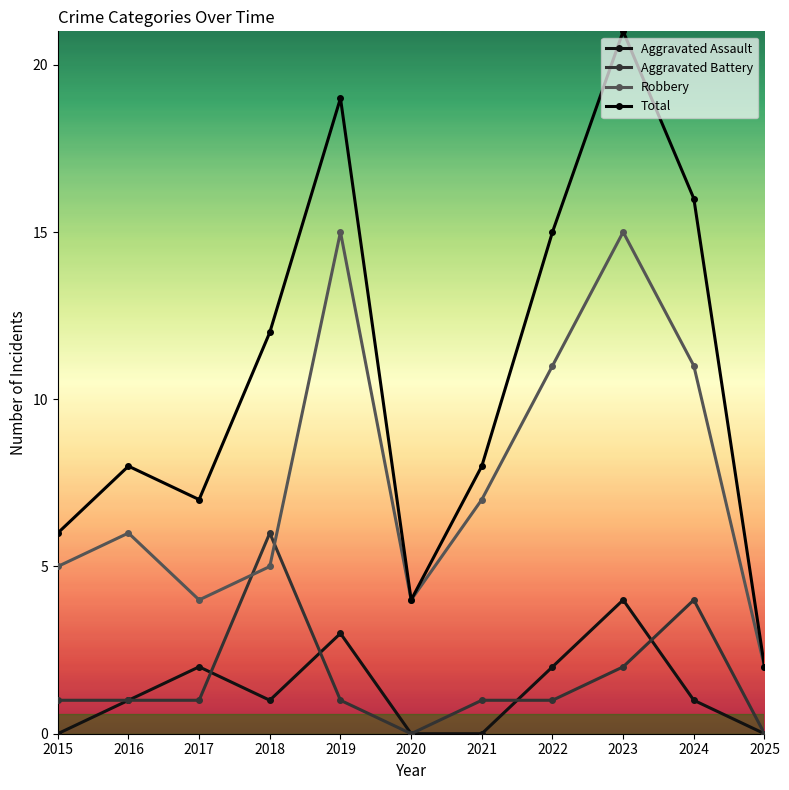

Is the value of Aggravated Assault at 2018 greater than the value of Total at 2016?

No